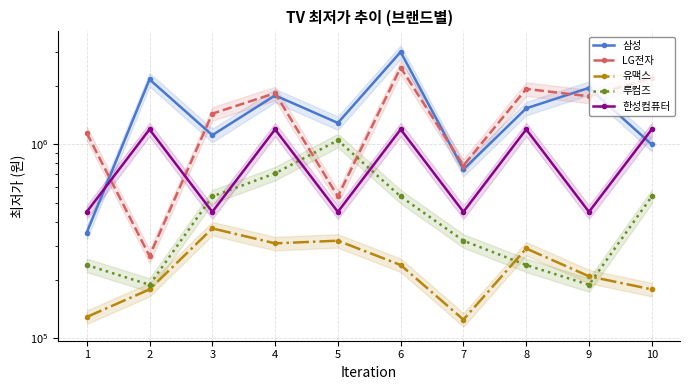

Is this an area chart (filled region under the line)?

No